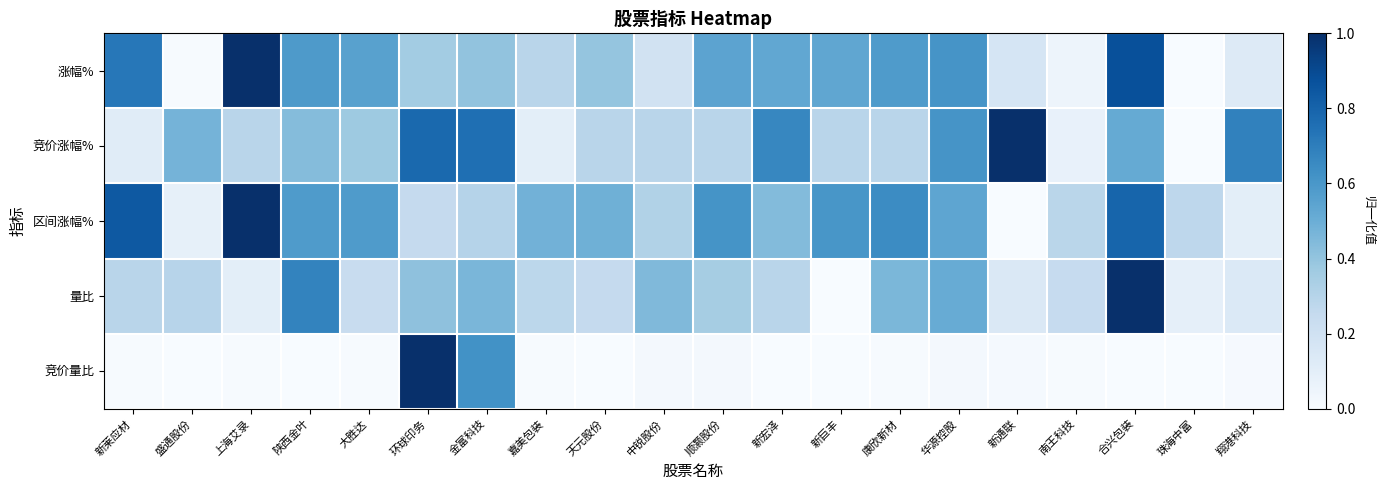

At how many categories does at least one series exceed 0?

20